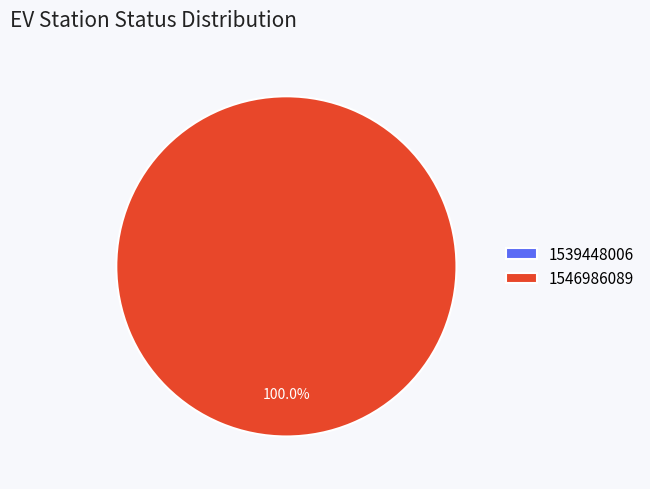

Does any single category account for the majority?

Yes